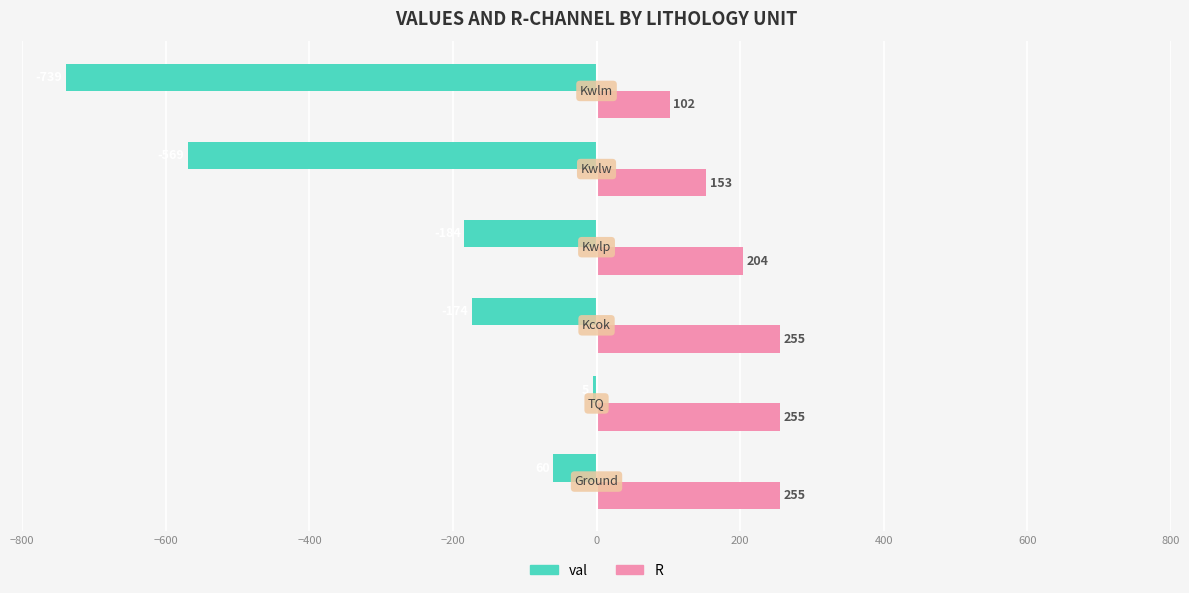

Which series has the largest range (max minus min)?

val